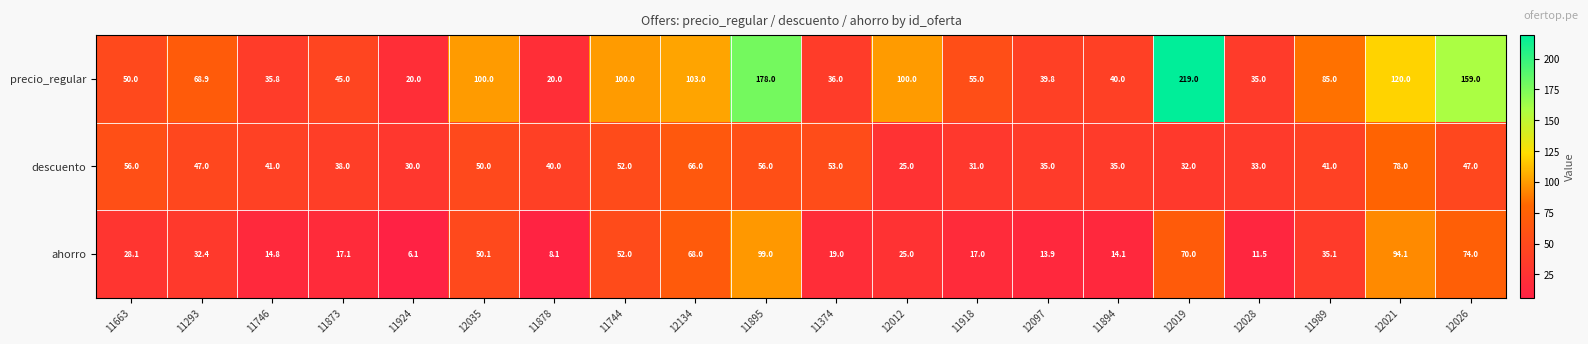

What is the maximum value for ahorro?

99.0